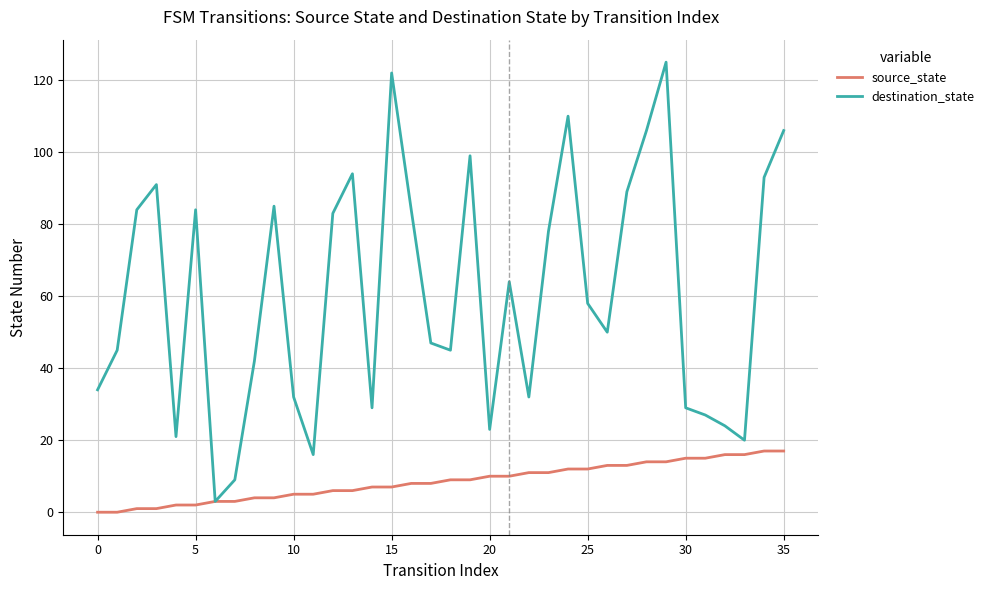

What is the average value of the destination_state series?

61